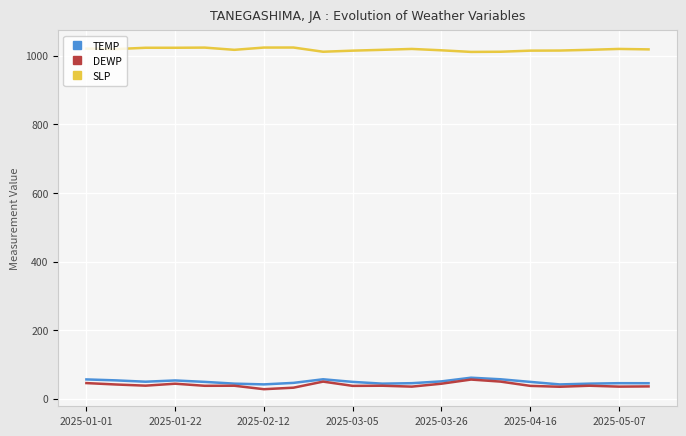

What is the maximum value for TEMP?

61.5